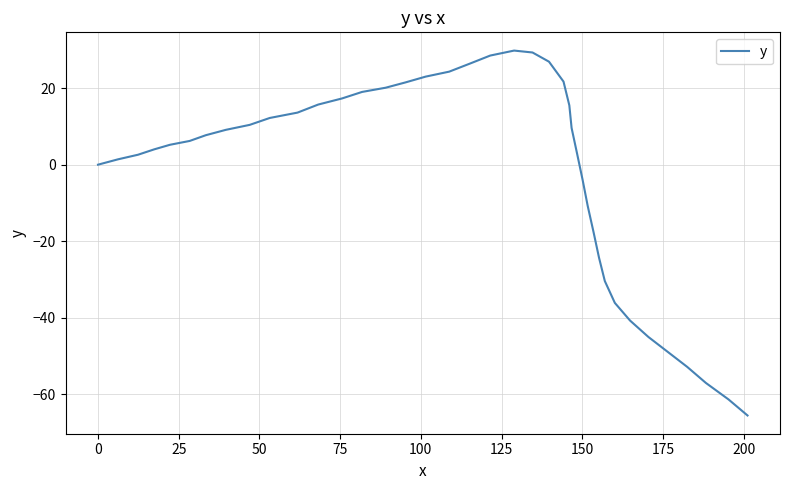

What is the minimum value shown in the chart?

-65.5